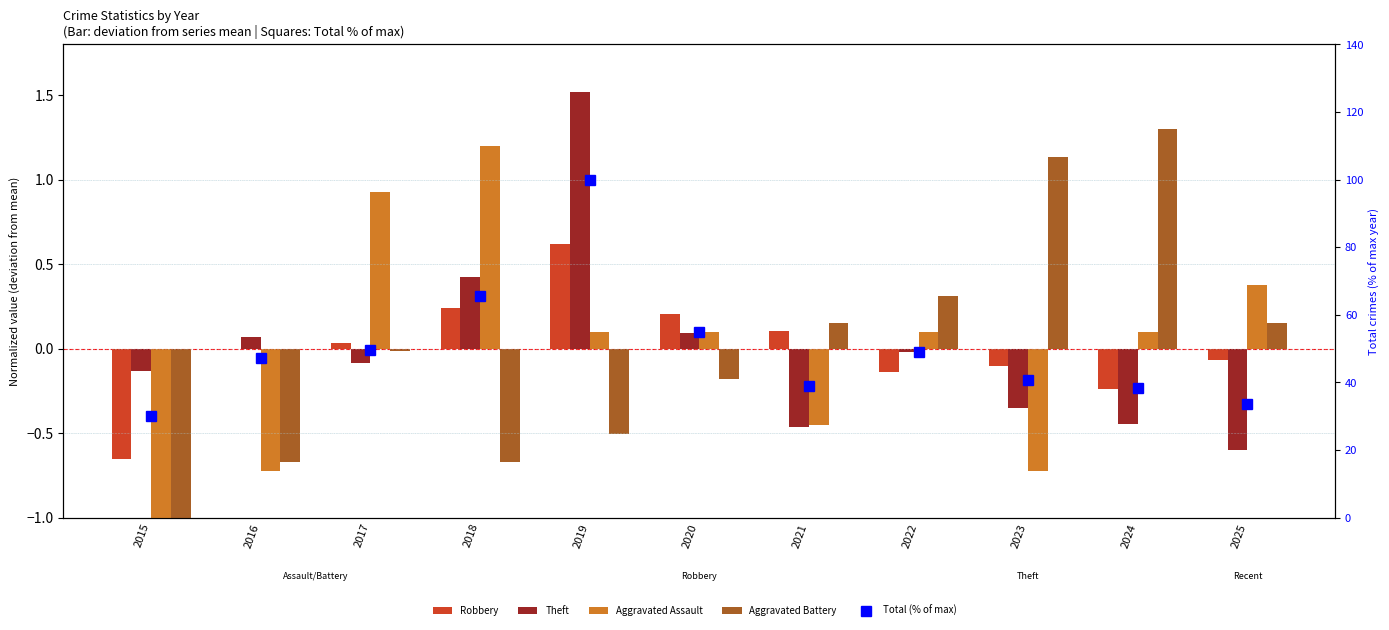

Count the number of categories in the chart.

11